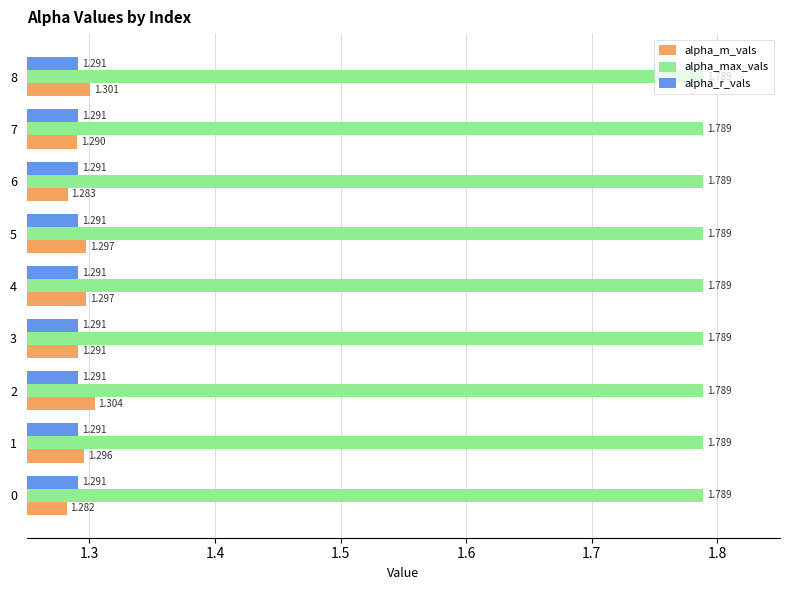

Which series changed the most between 0 and 8?

alpha_m_vals